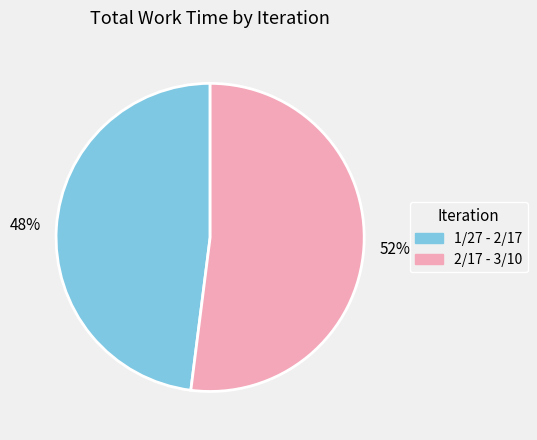

Do 1/27 - 2/17 and 2/17 - 3/10 together represent more than half of the pie?

Yes